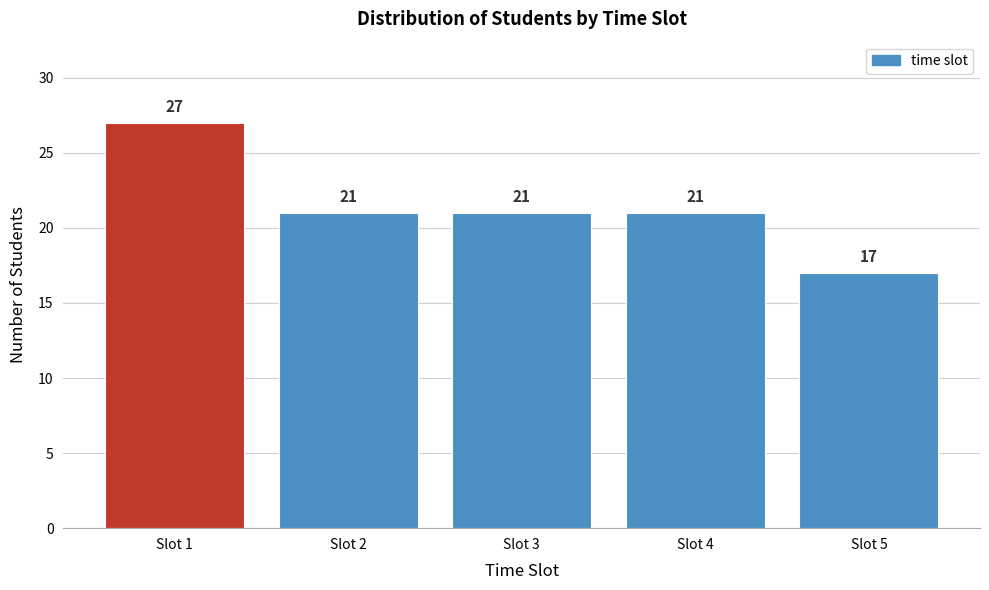

Reading left to right, extract all data points from this chart.

Slot 1=27	Slot 2=21	Slot 3=21	Slot 4=21	Slot 5=17